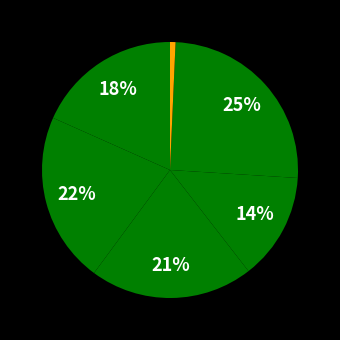

How many segments does this pie chart have?

7